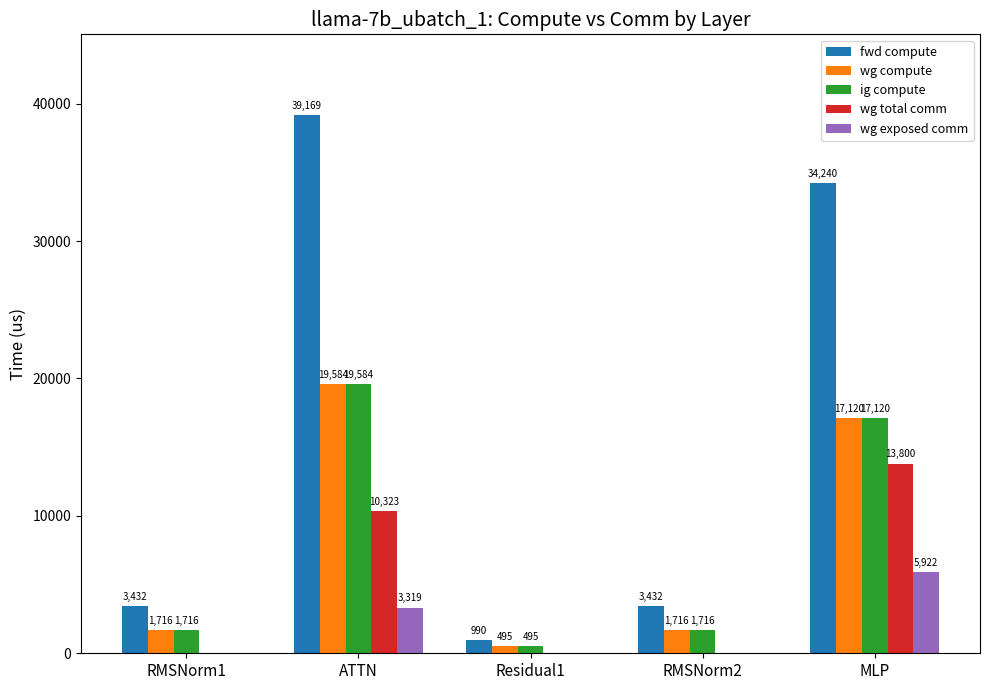

What are all the series names shown in the legend?

fwd compute, wg compute, ig compute, wg total comm, wg exposed comm